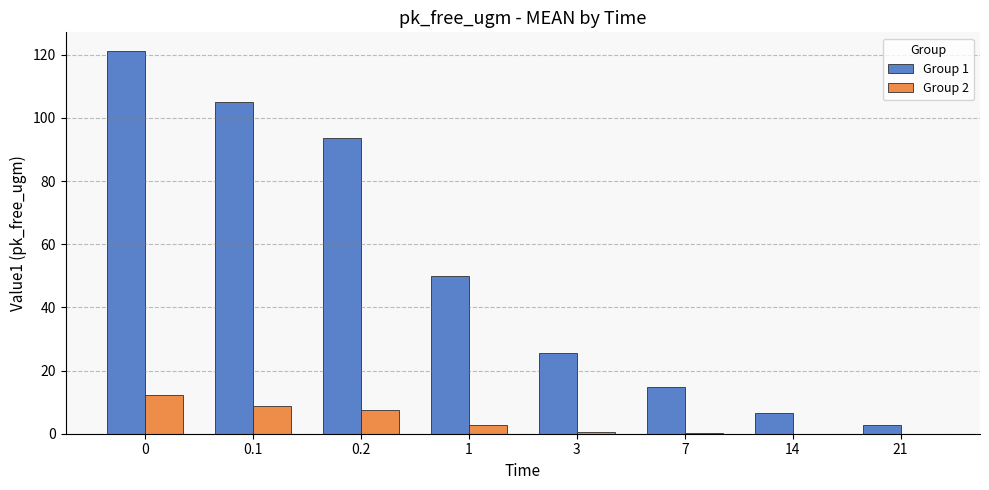

What is the greatest value displayed?

121.0